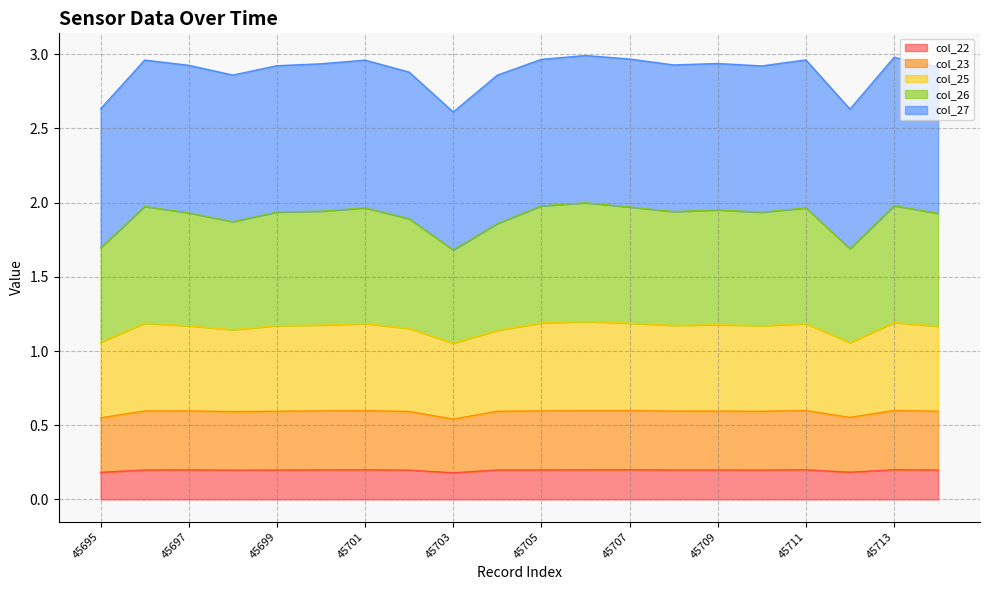

The col_22 series shows 0.2 at 45697. True or false?

True